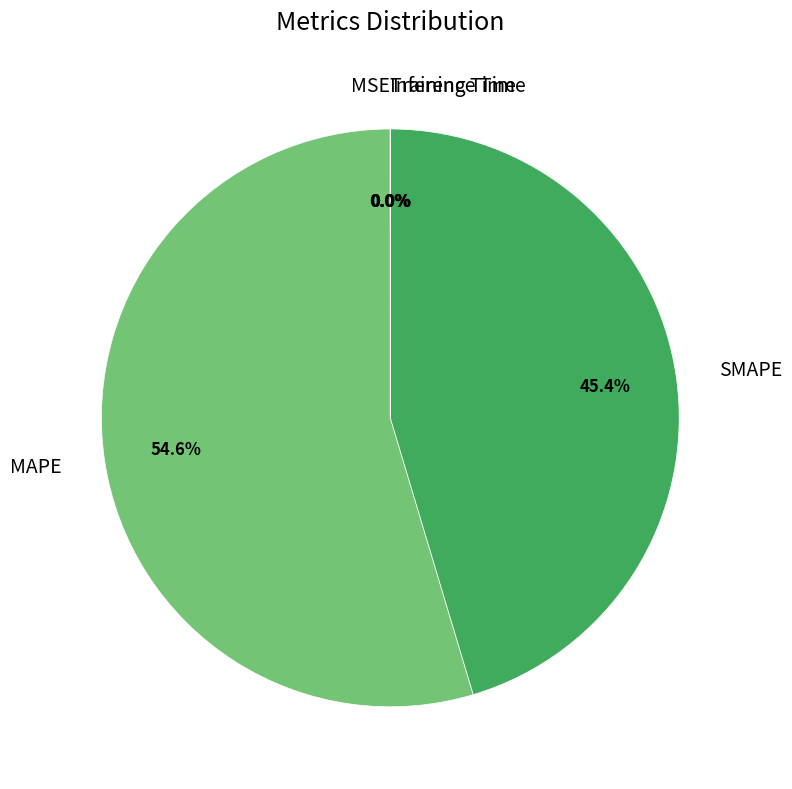

To the nearest percent, what is the average slice percentage?

20%